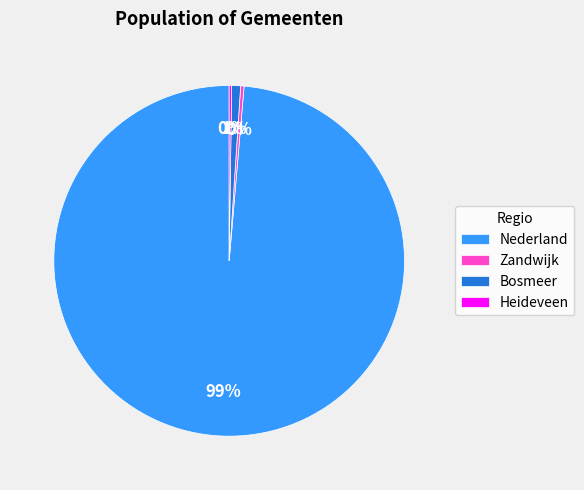

The Nederland slice represents 93% of the pie. True or false?

False